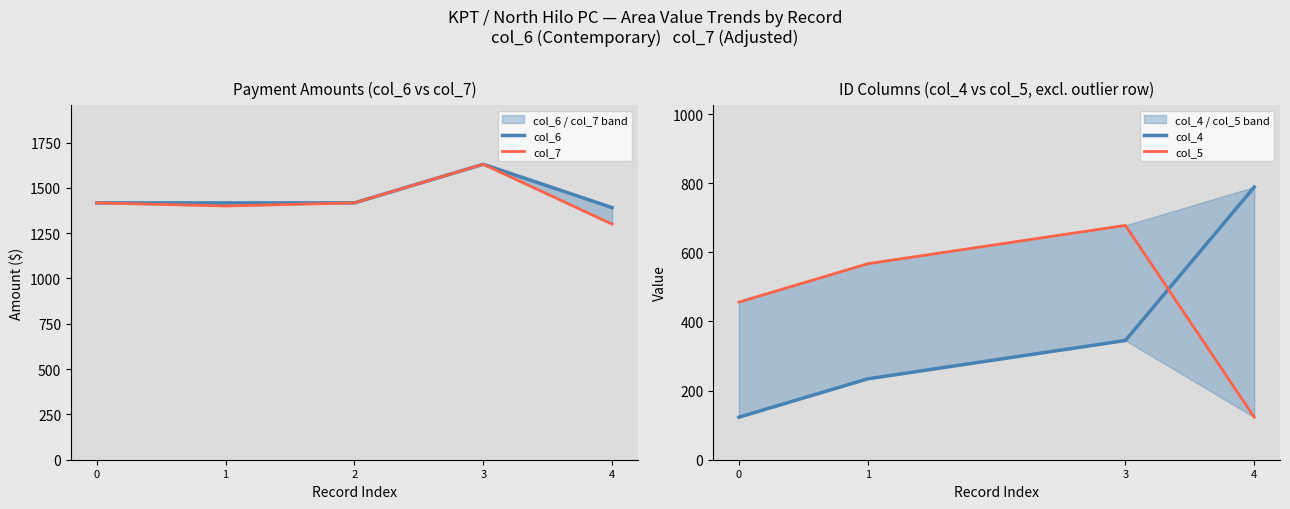

Is this an area chart (filled region under the line)?

No